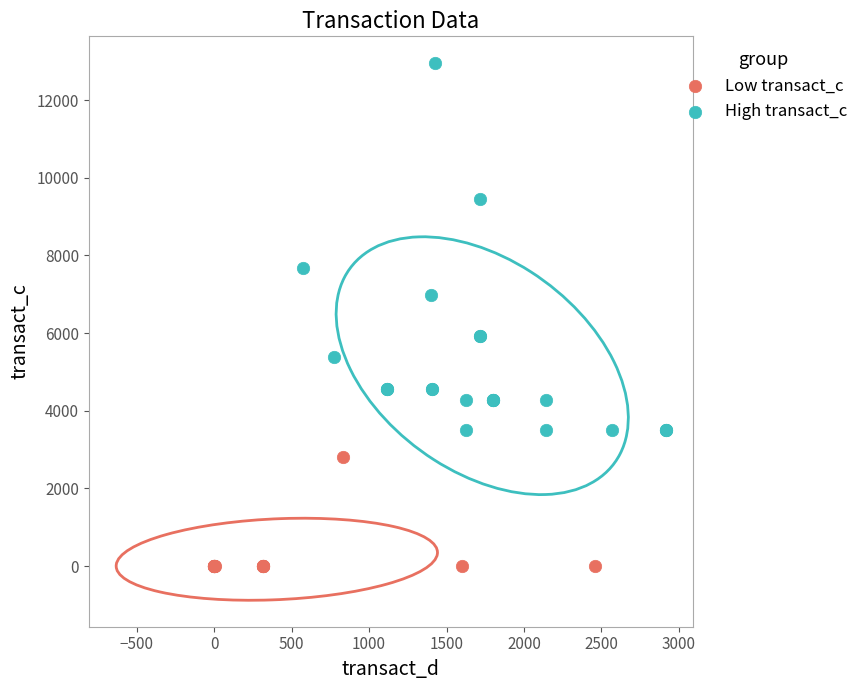

Which series reaches the maximum Y coordinate?

High transact_c